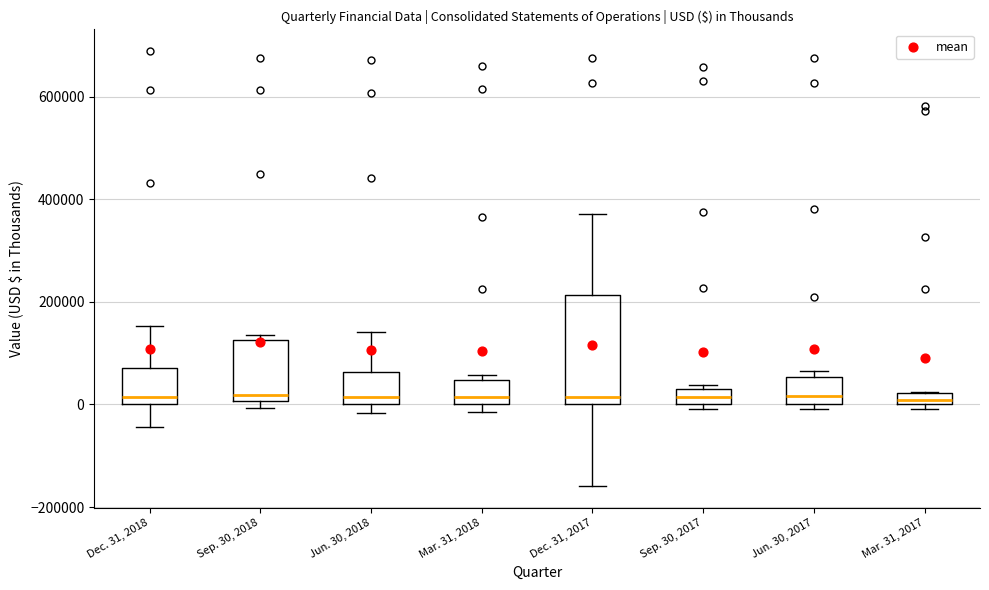

Where is the lower edge of the box for Mar. 31, 2018 on the y-axis? The values are not printed on the chart, so give them approximately, as read against the axis.

0